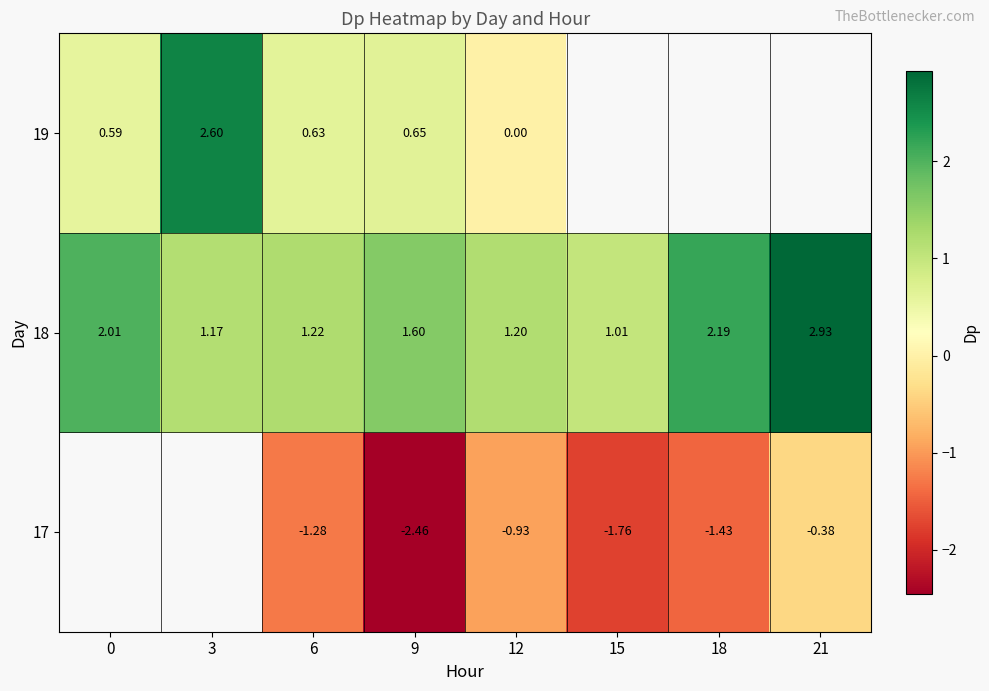

What is the spread (max minus min) of values at 6?

2.5